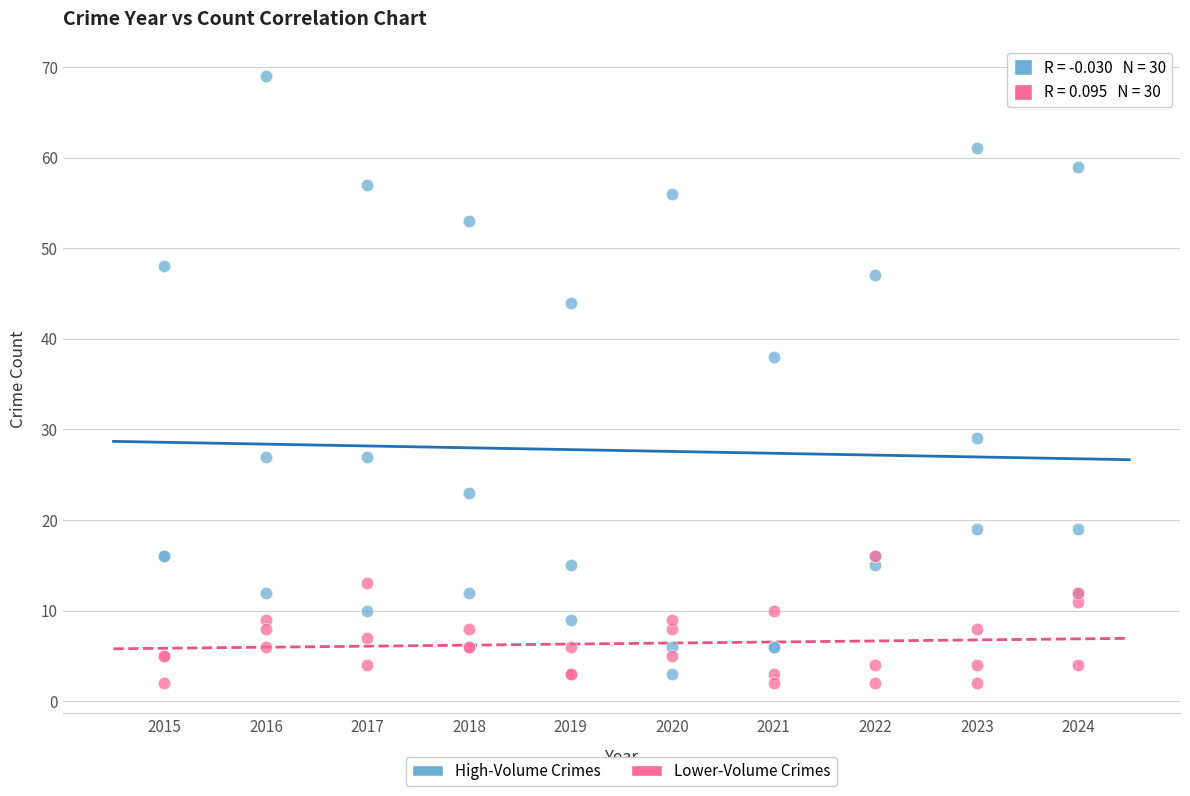

Across all series, what Y value is closest to 35?

38